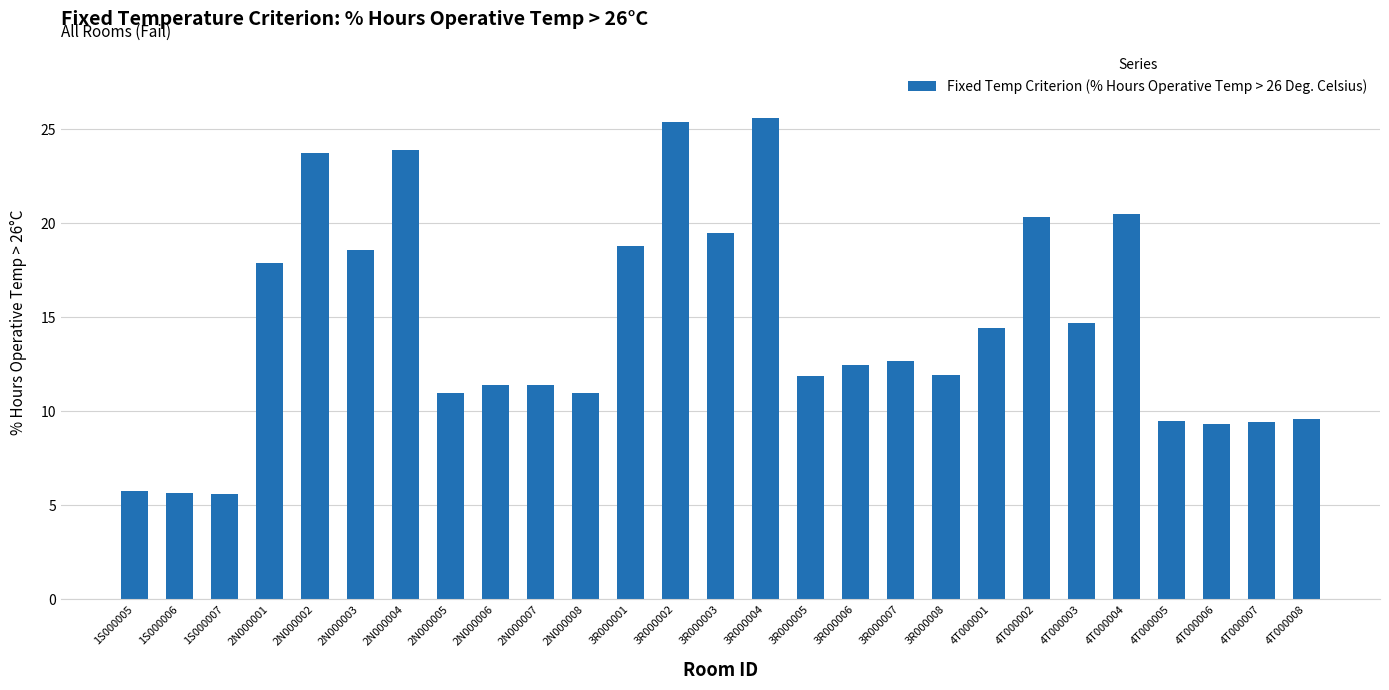

Is it true that the value at 4T000006 is 9.3?

True